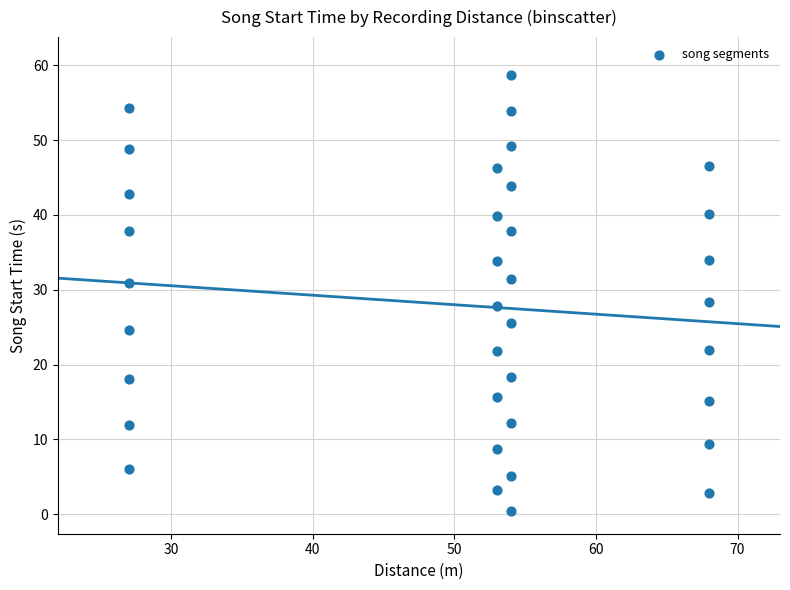

What is the range of Y values (max minus min)?

58.4